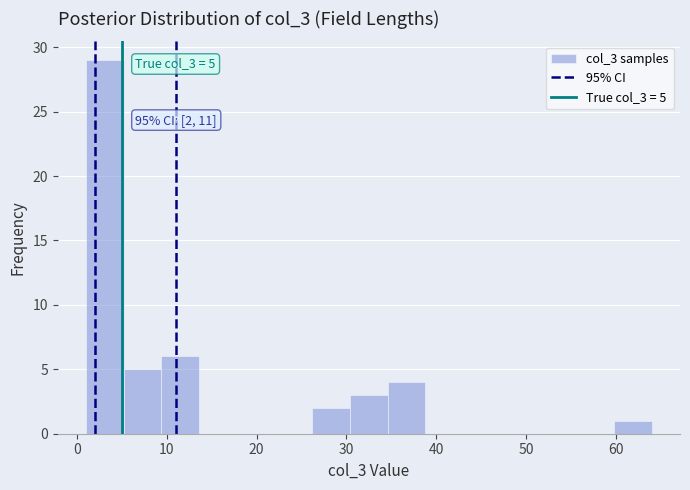

Over which range of the x-axis is the bar tallest?

1.0 to 5.2